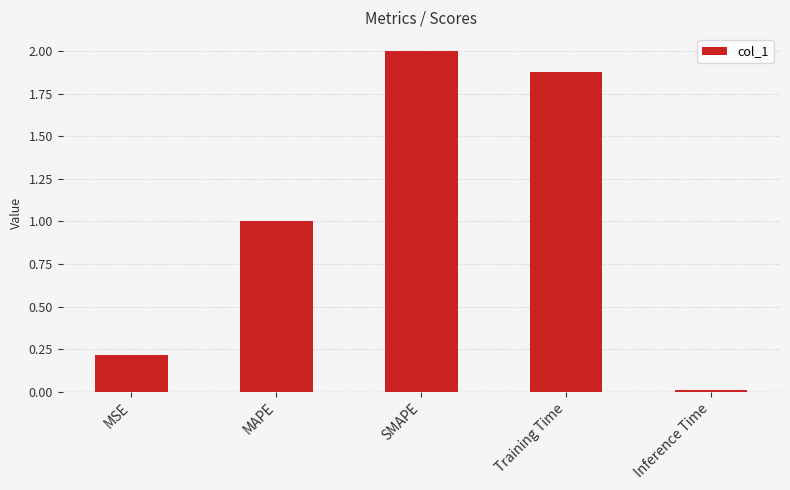

Count the number of data series in this chart.

1